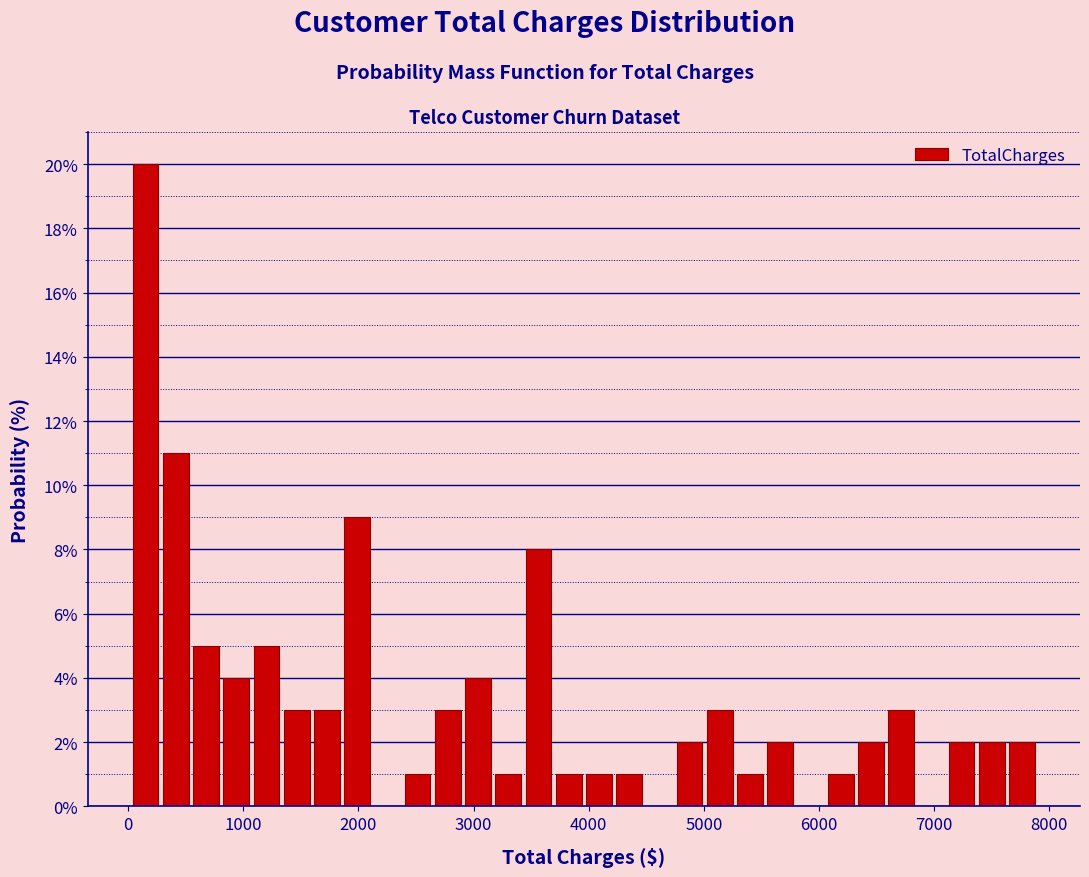

Around what value on the x-axis is the tallest bar? Give the approximate position of its centre, as read against the axis.

200